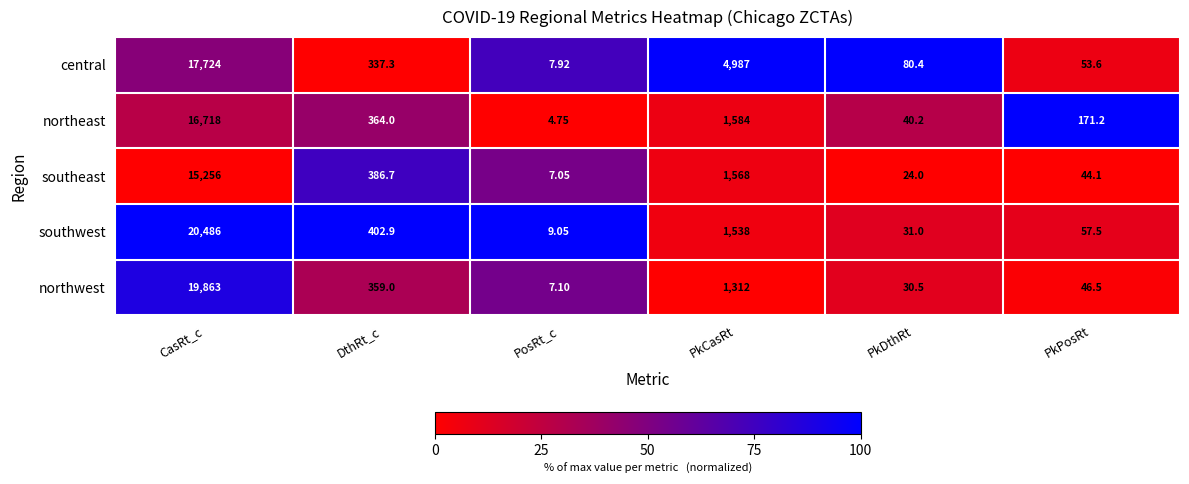

Between PkDthRt and PkPosRt, which series saw the biggest shift?

northeast